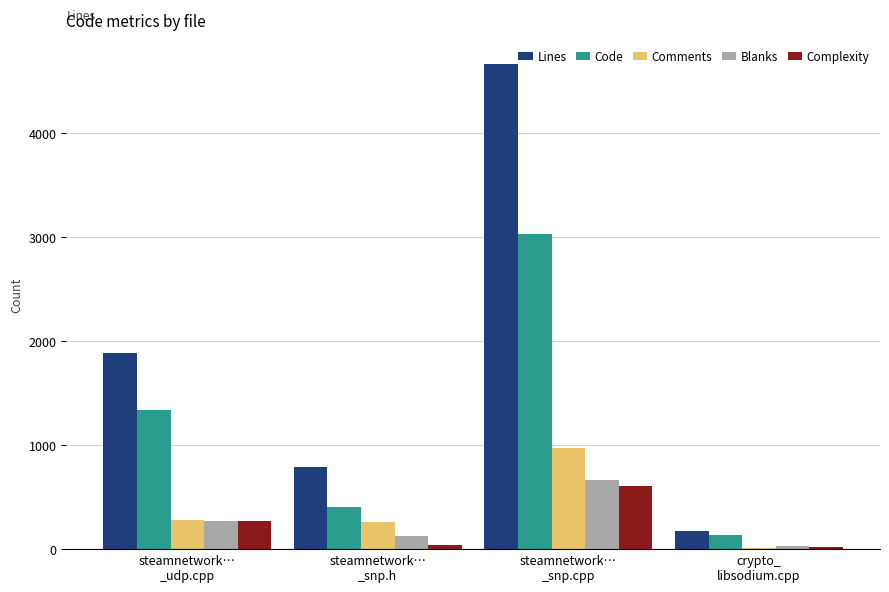

What is the highest value of the Lines series?

4665